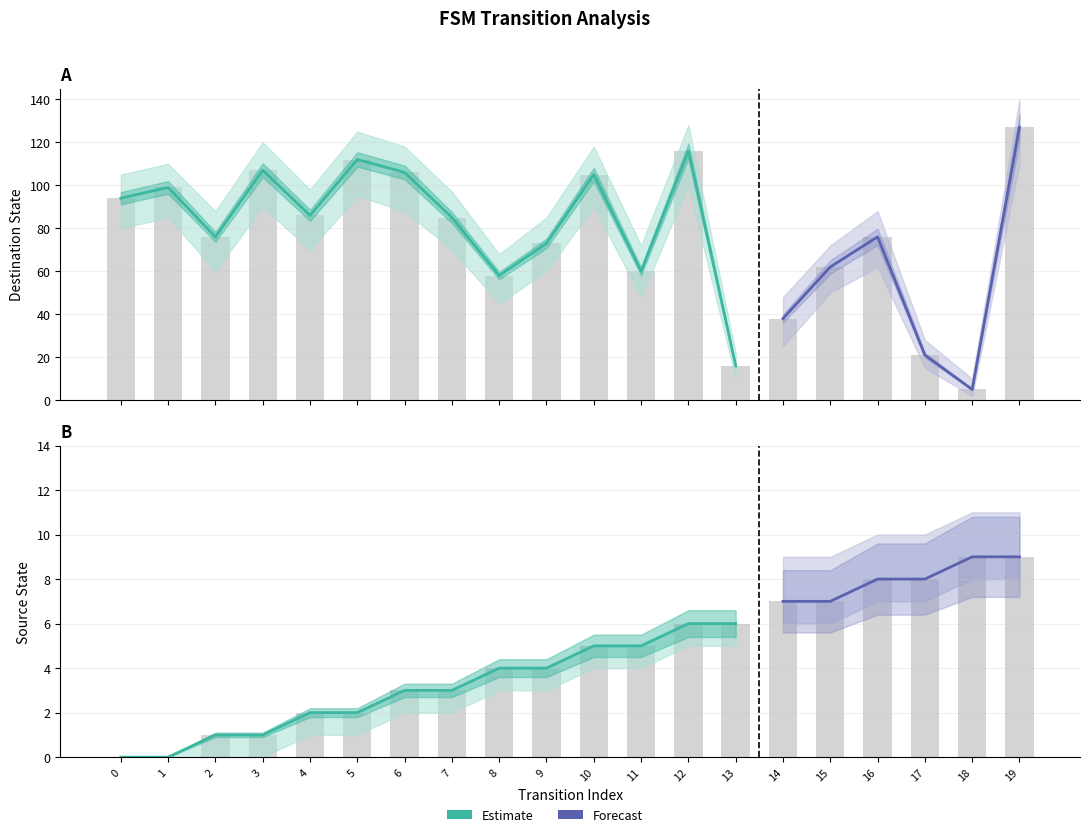

How many data points in source_state are above 5?

8